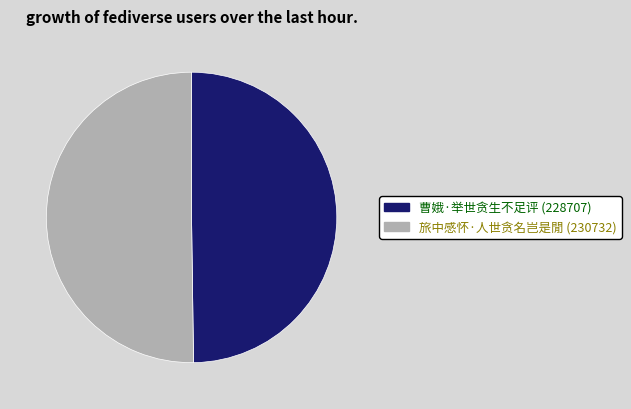

What is the ratio of the value at 旅中感怀·人世贪名岂是閒 (230732) to the value at 曹娥·举世贪生不足评 (228707)?

1.0